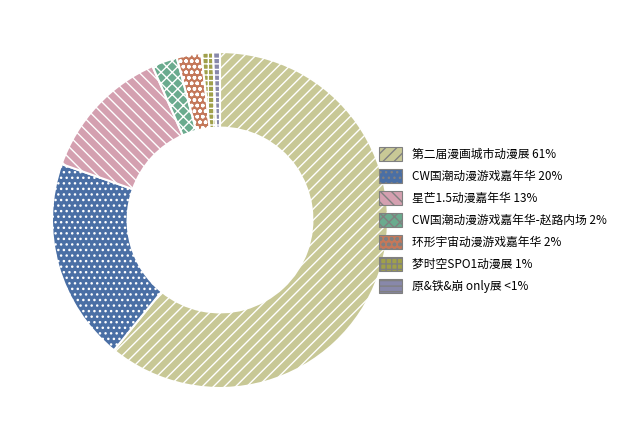

Does any single category account for the majority?

Yes